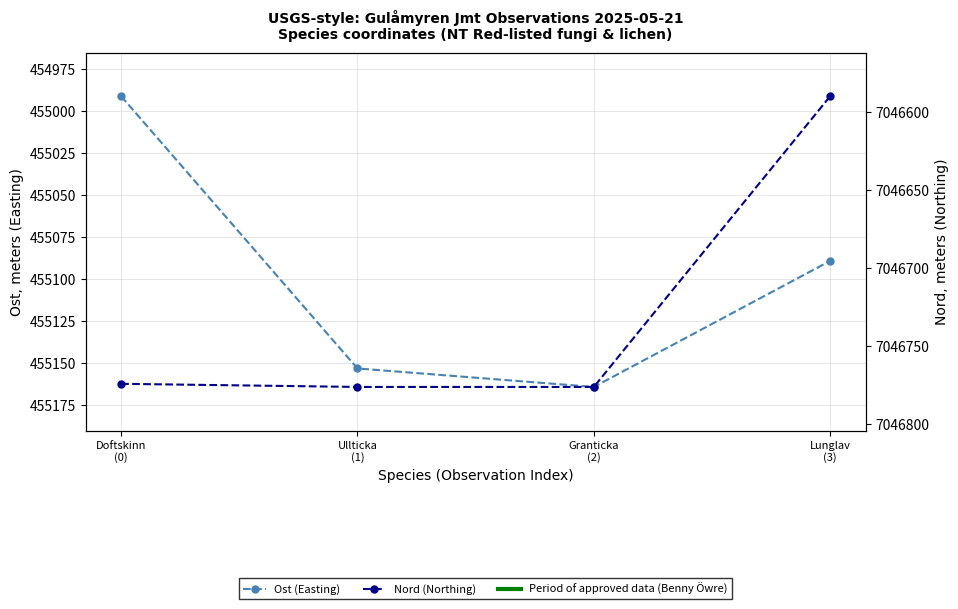

Where is the first local maximum for Ost (Easting)?

Granticka
(2)